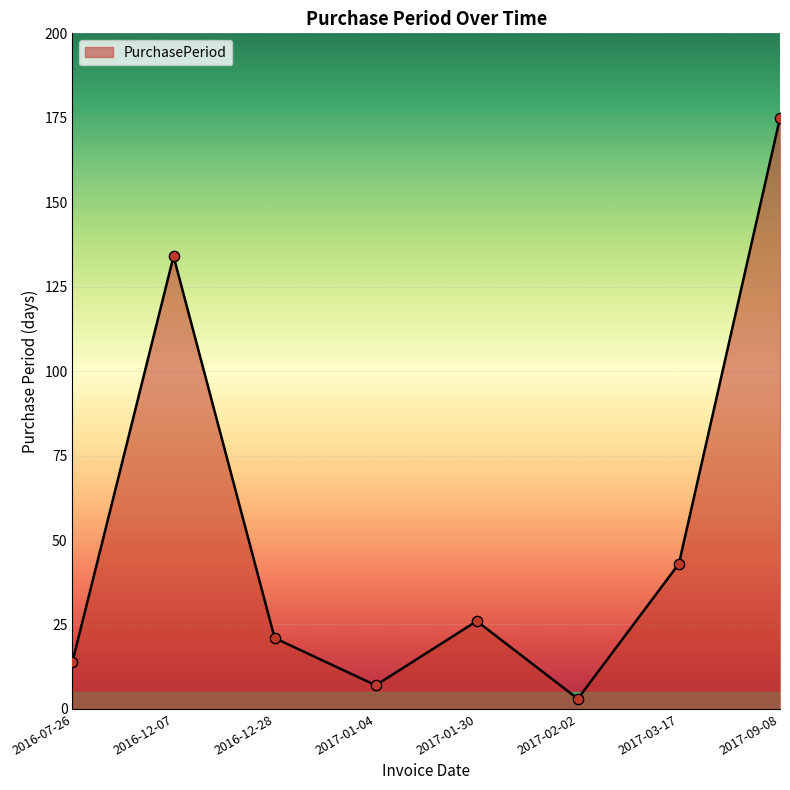

Which has a higher value, 2017-09-08 or 2016-07-26?

2017-09-08